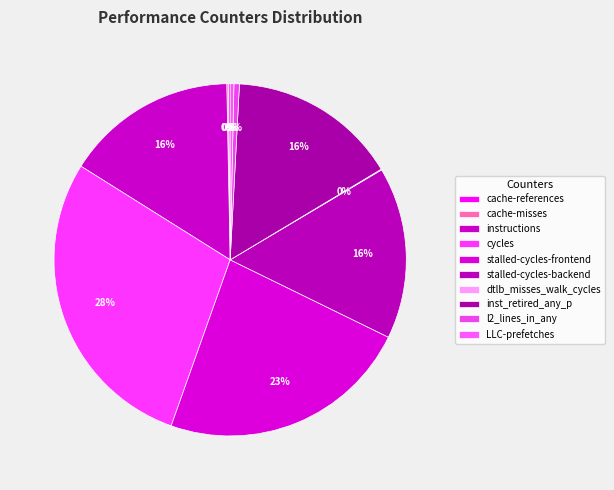

Is it true that stalled-cycles-backend is 16% of the pie?

True